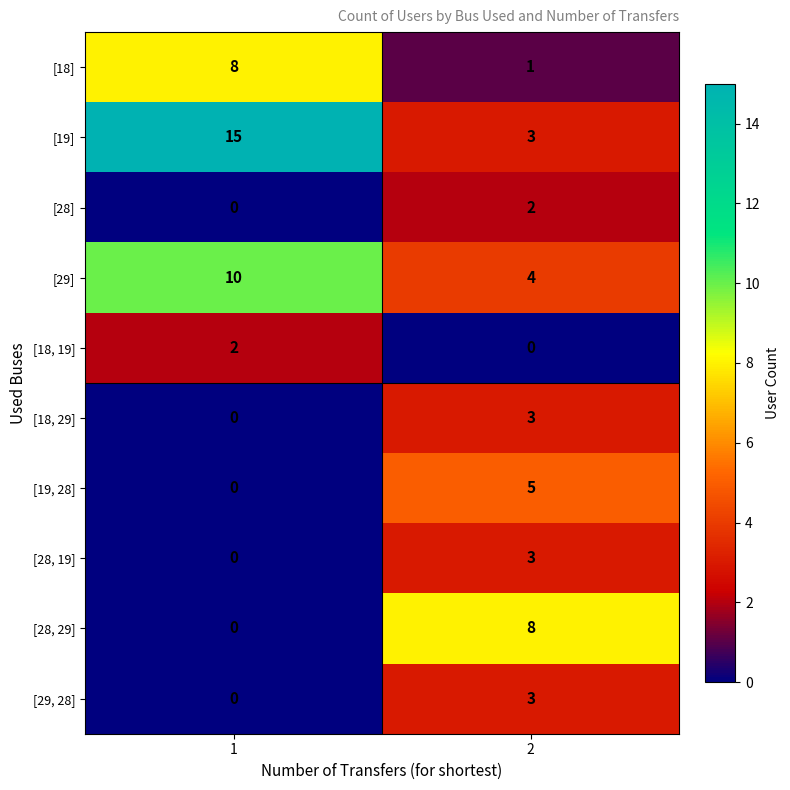

Read the [19, 28] value at 2.

5